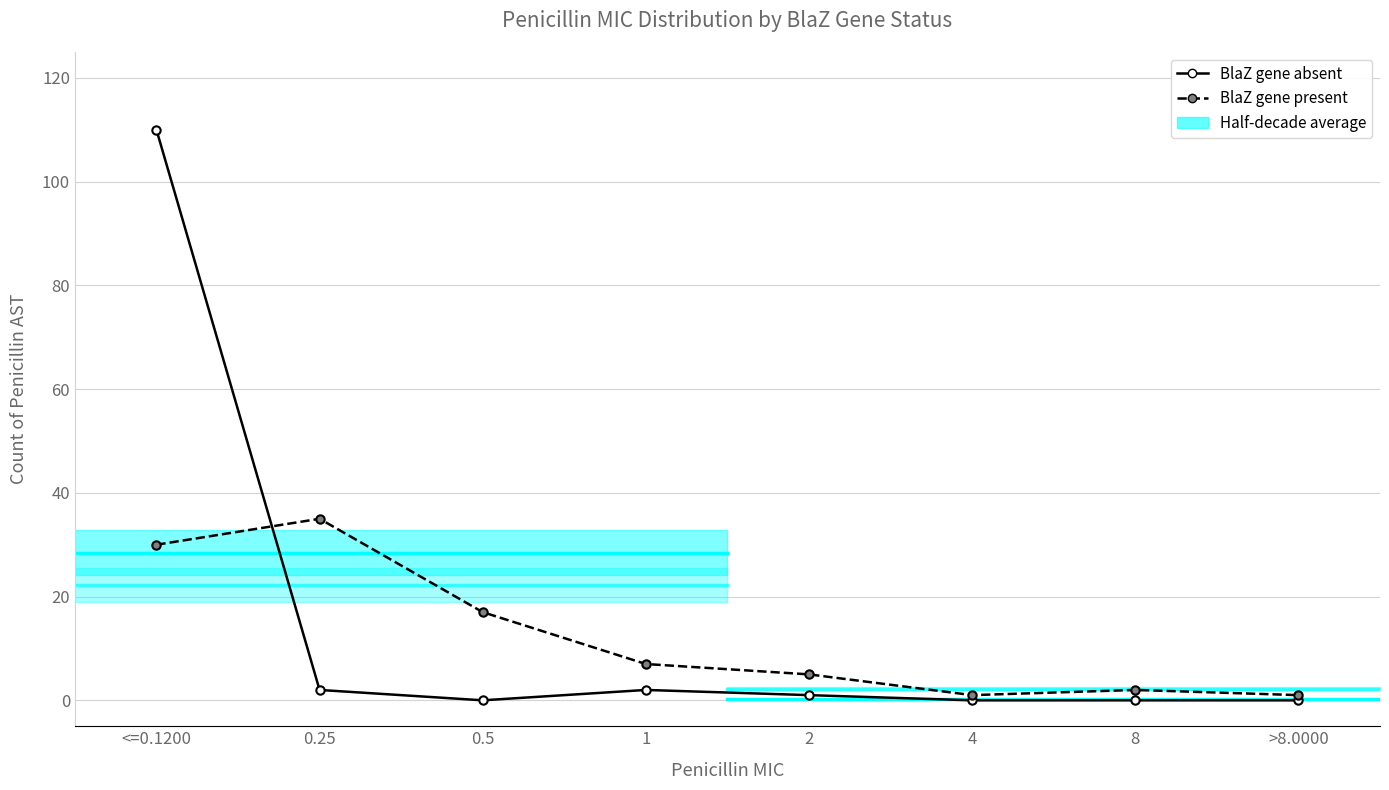

True or false: BlaZ gene present has a value of 8 at 0.5.

False